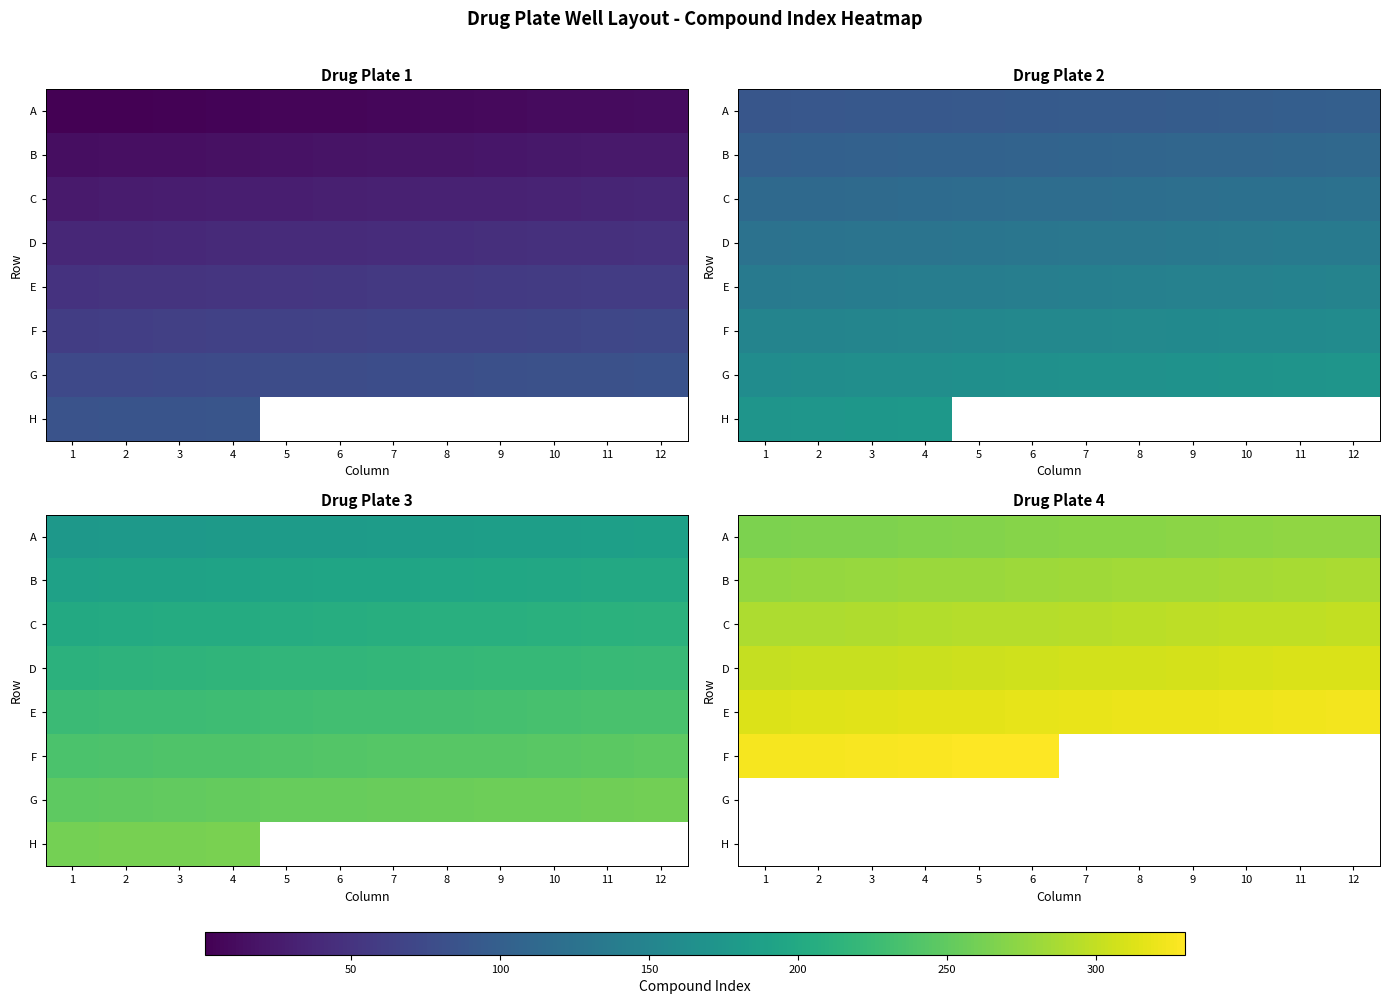

Count the number of data series in this chart.

8